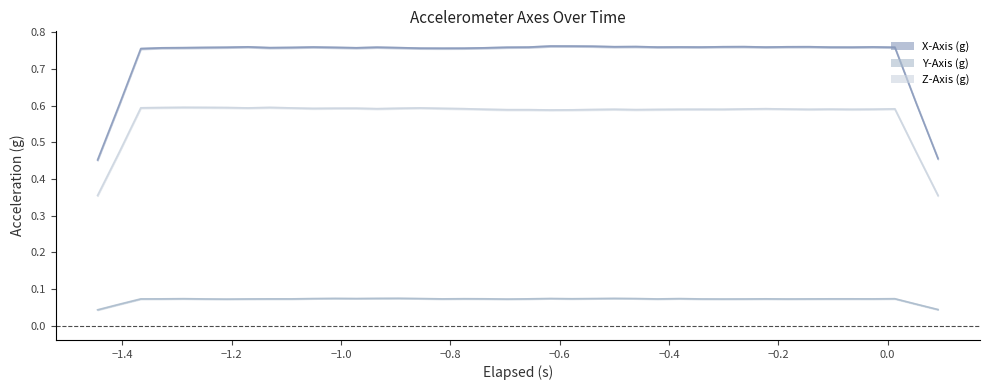

Rank the categories by Z-Axis (g) value from highest to lowest.

10, 4, 2, 13, 3, 7, 5, 15, 6, 38, 14, 9, 16, 8, 17, 22, 36, 39, 29, 33, 30, 32, 25, 0, 1, 26, 24, 31, 18, 37, 19, 28, 12, 35, 34, 27, 11, 20, 21, 23